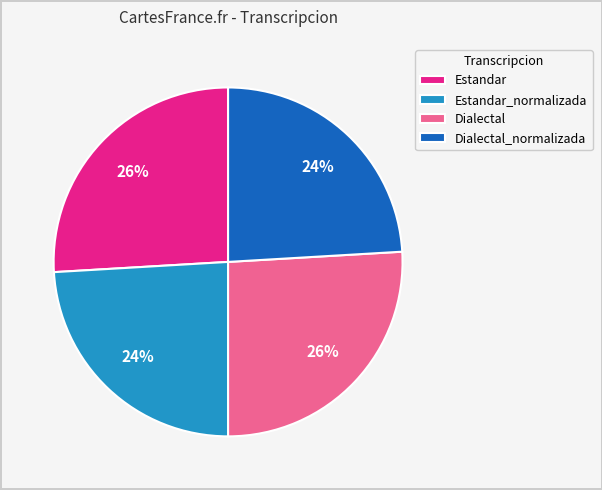

The Dialectal slice represents 26% of the pie. True or false?

True